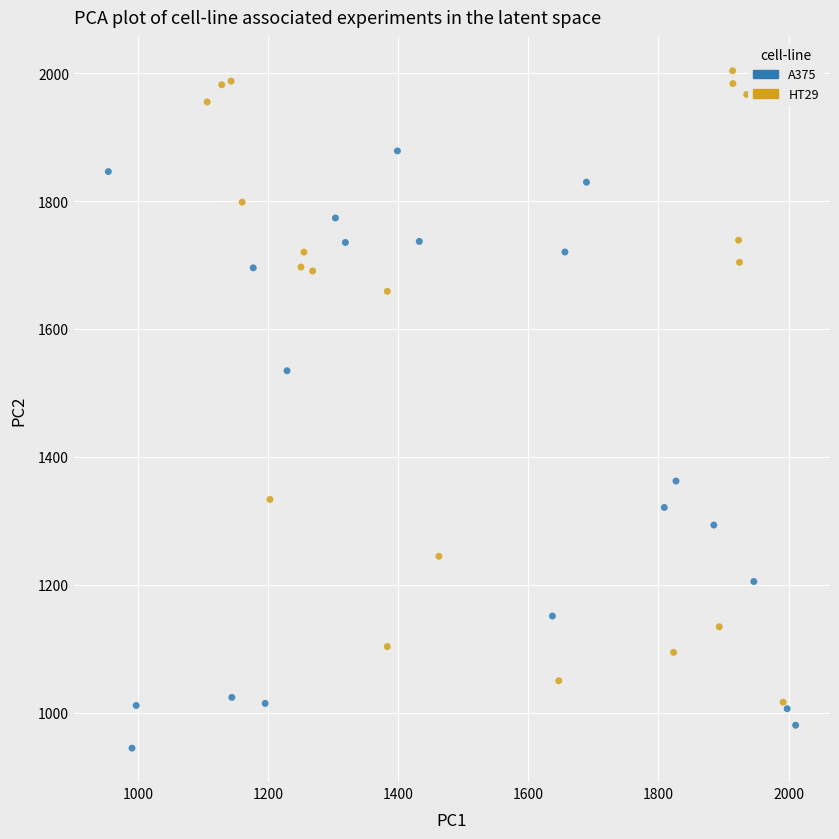

Which series has the largest Y range (max minus min)?

HT29